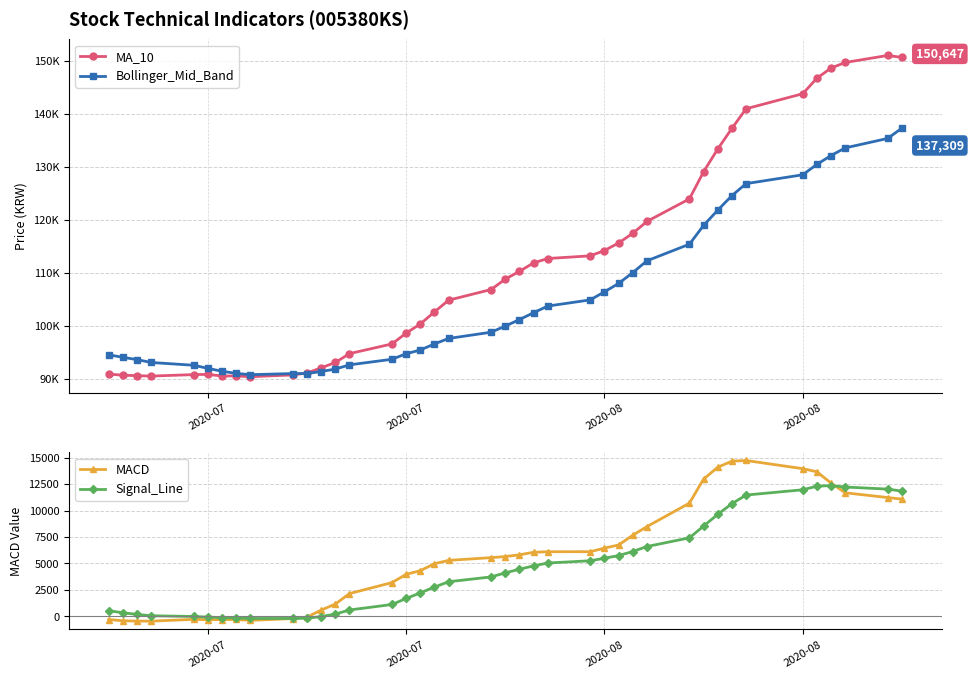

Where is the first local maximum for MA_10?

5